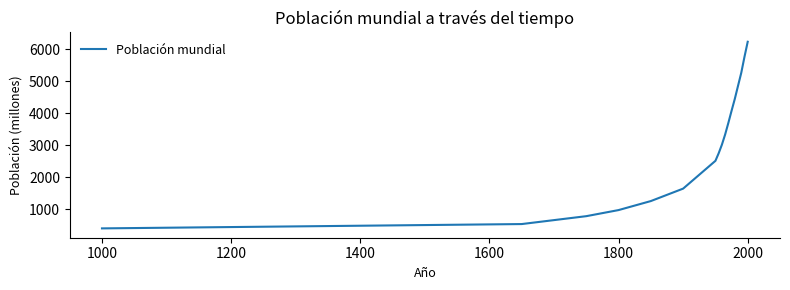

What is the maximum value shown in the chart?

6228